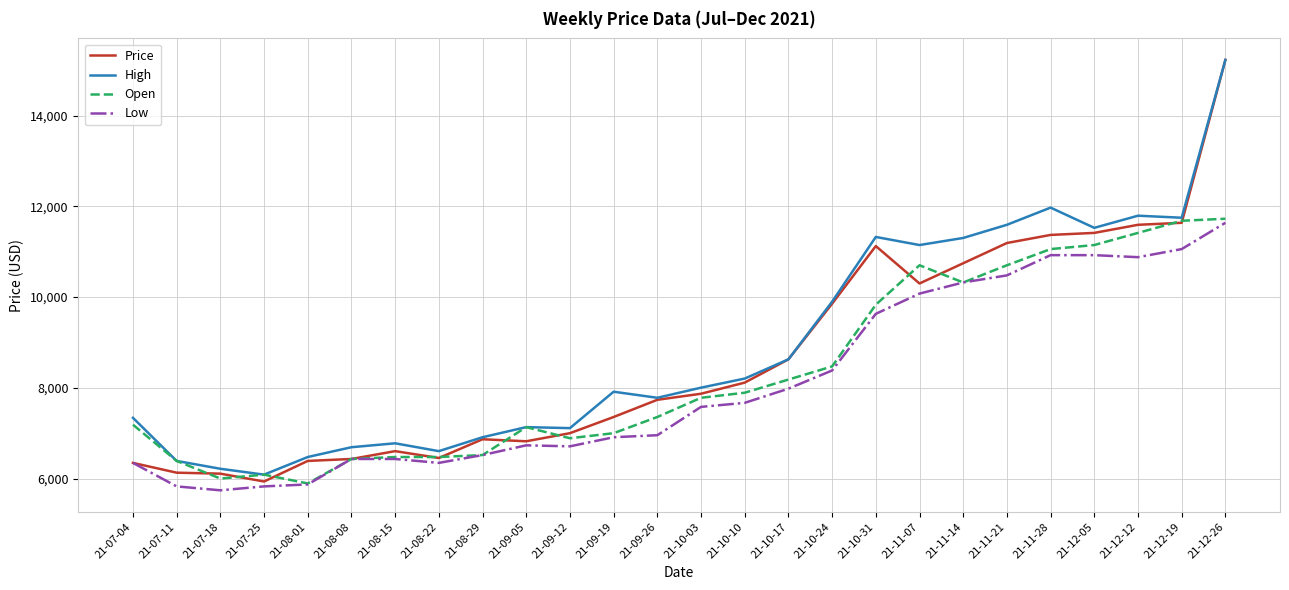

True or false: High has more than 2 interior local peaks.

True